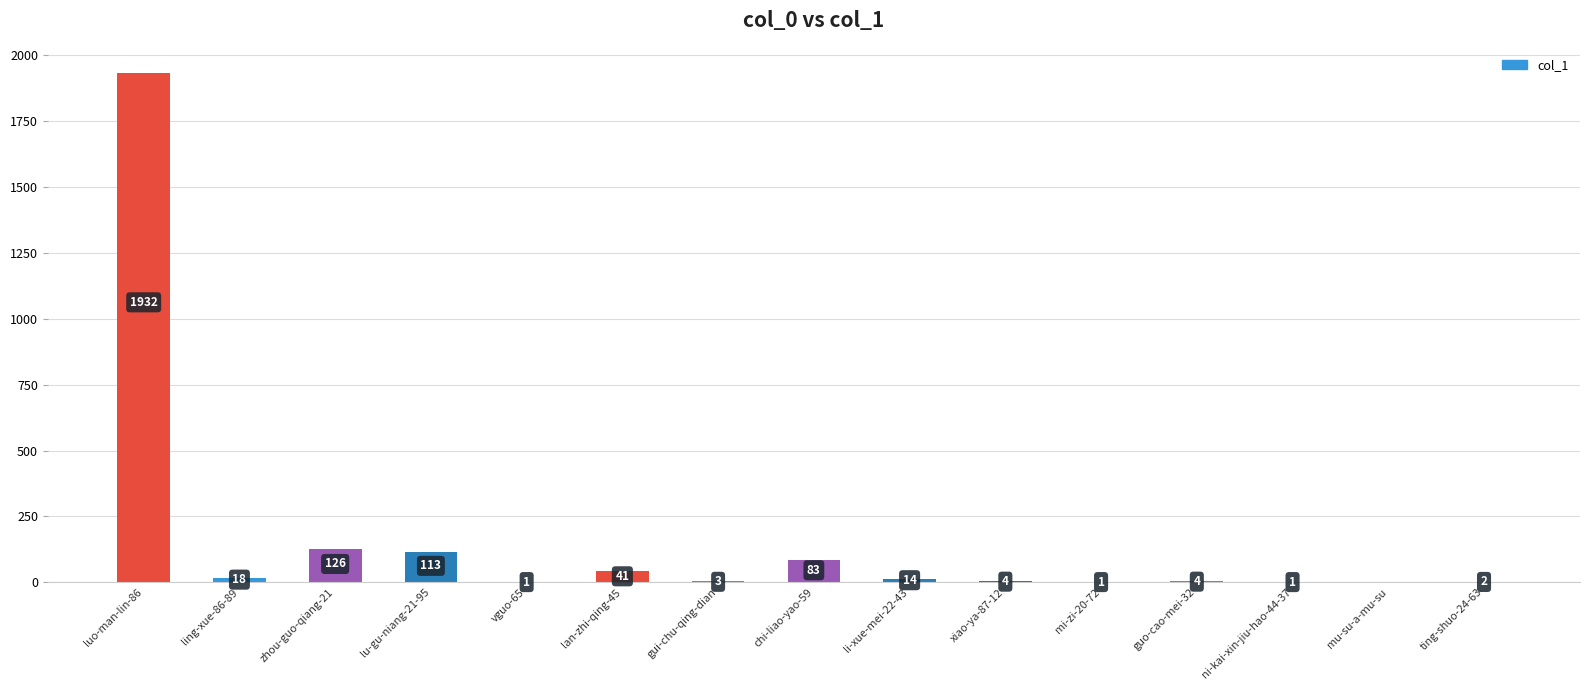

True or false: the data shows 178 at lu-gu-niang-21-95.

False